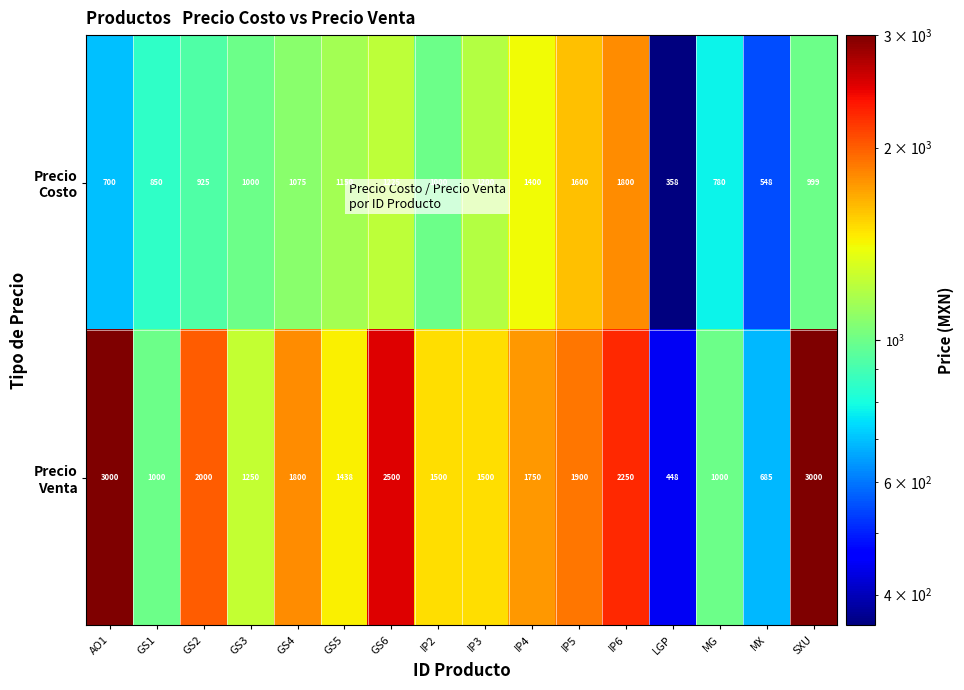

How many categories are shown in the chart?

16